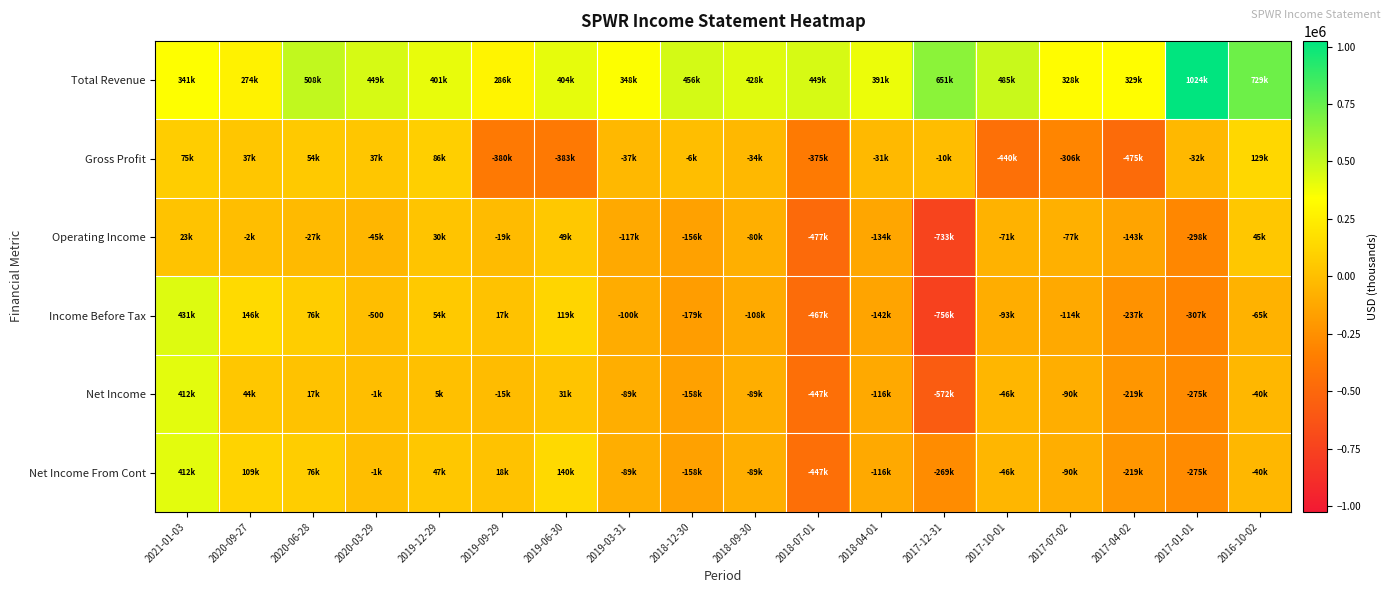

What is the difference between the Net Income values at 2018-07-01 and 2020-09-27?

491700